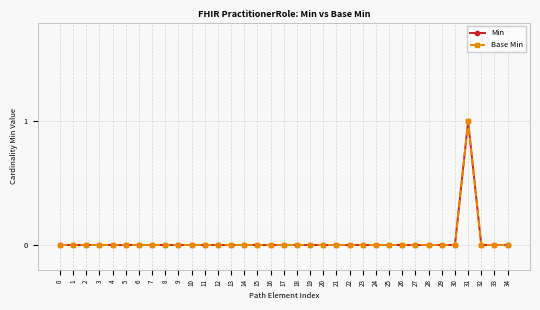

True or false: Base Min has a value of 0 at 0.

True